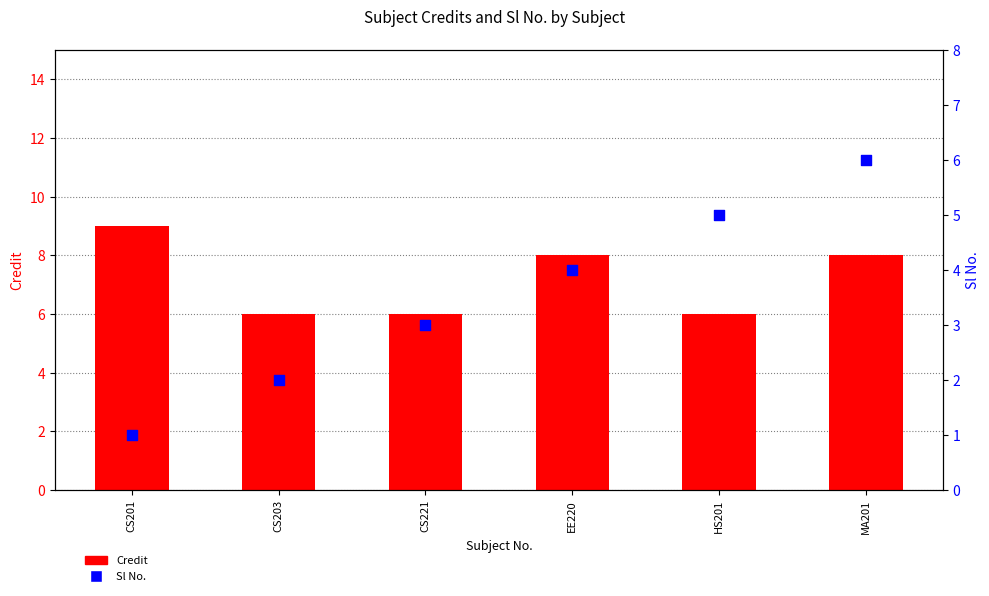

What is the total value across all series at MA201?

14